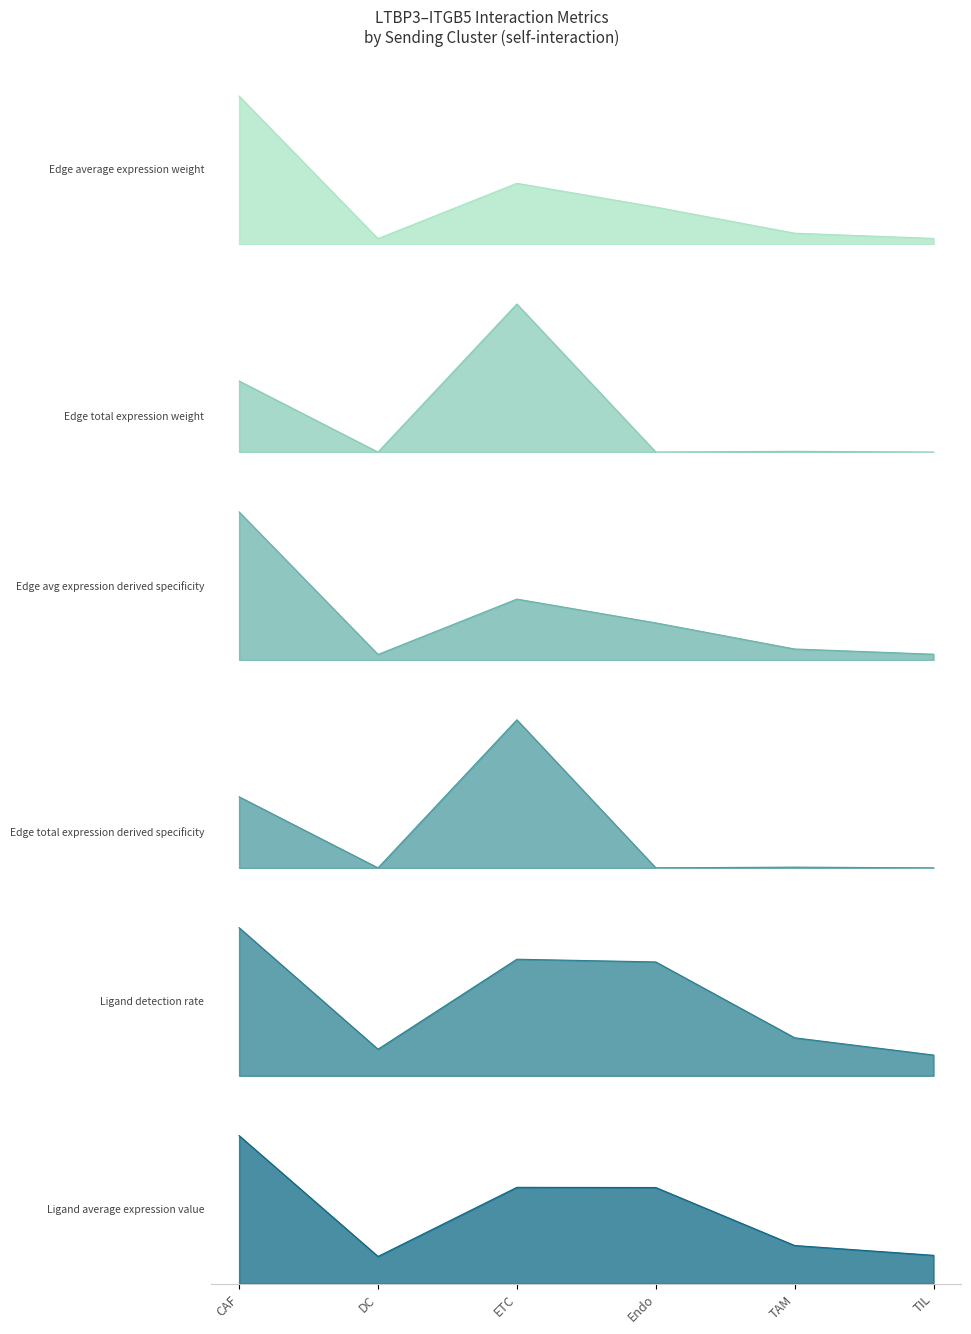

What is the label of the 1st point from the left?

CAF